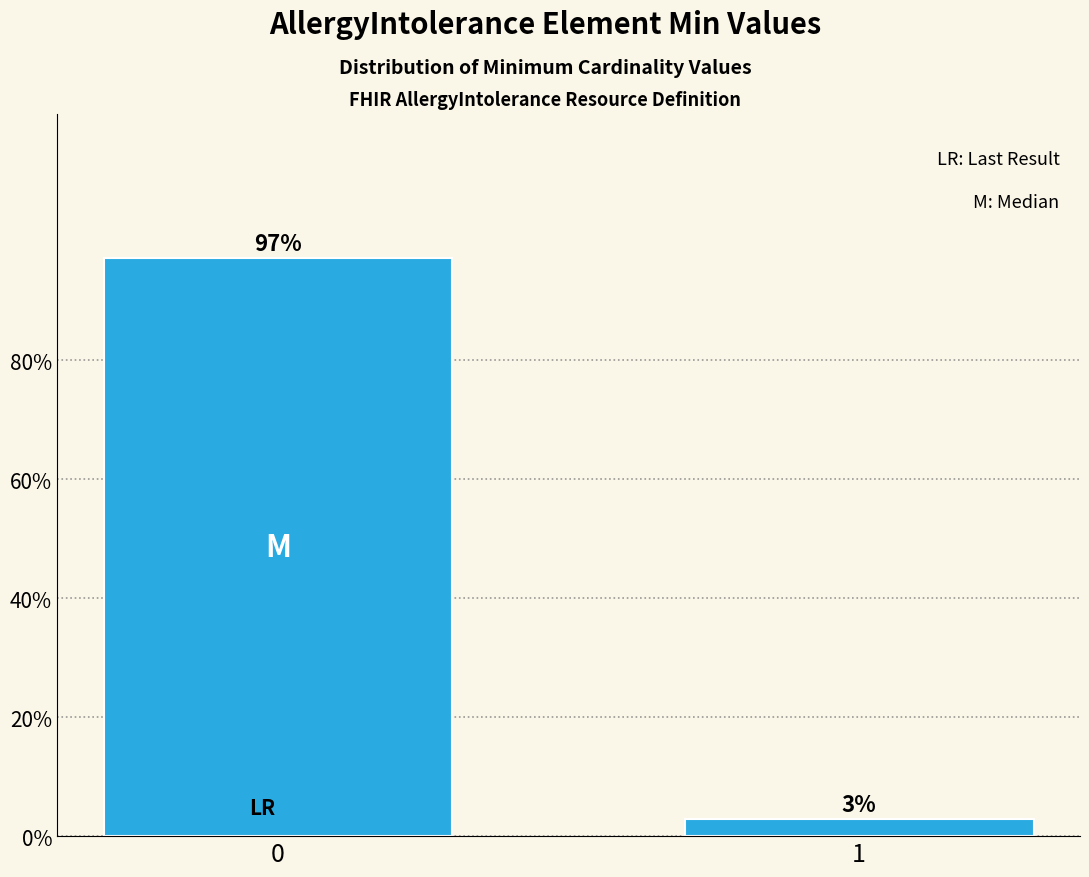

List the labels in order of value, largest first.

0, 1